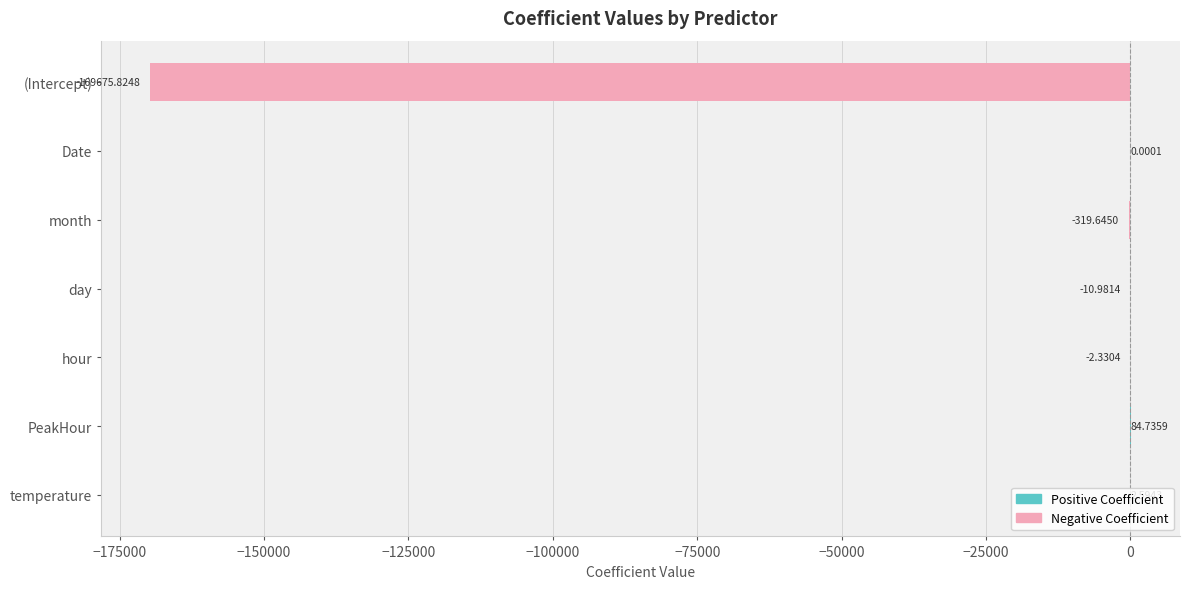

Which has a higher value, (Intercept) or Date?

Date